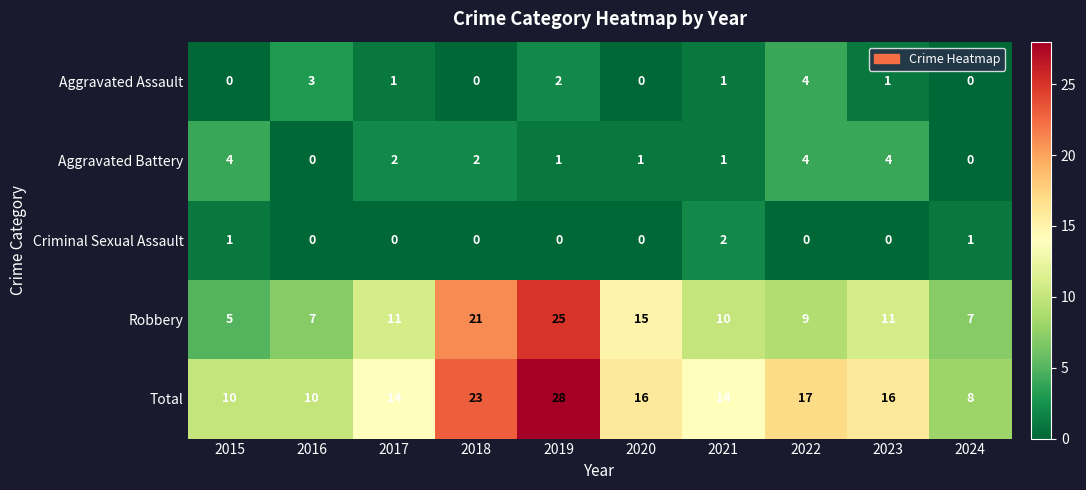

Where is Total nearest to the value 18?

2022